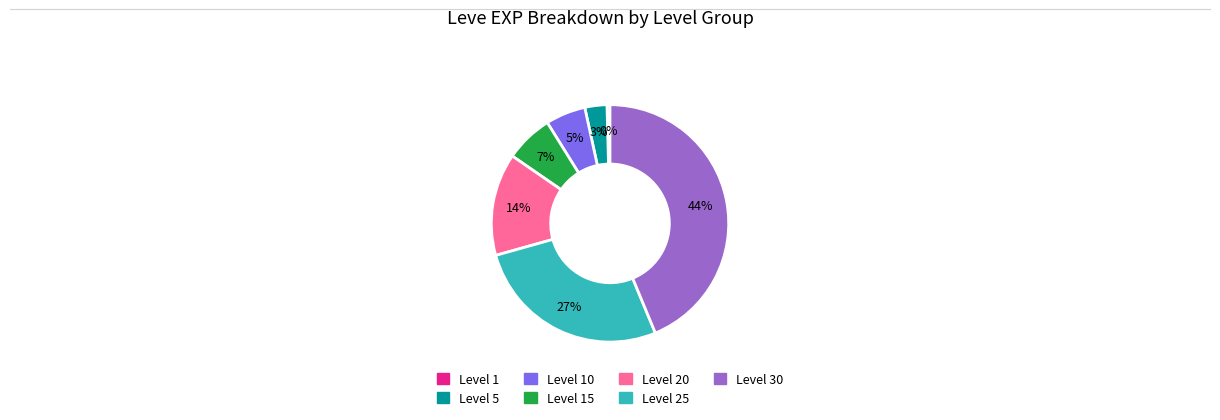

True or false: Level 20 accounts for 1% of the total.

False